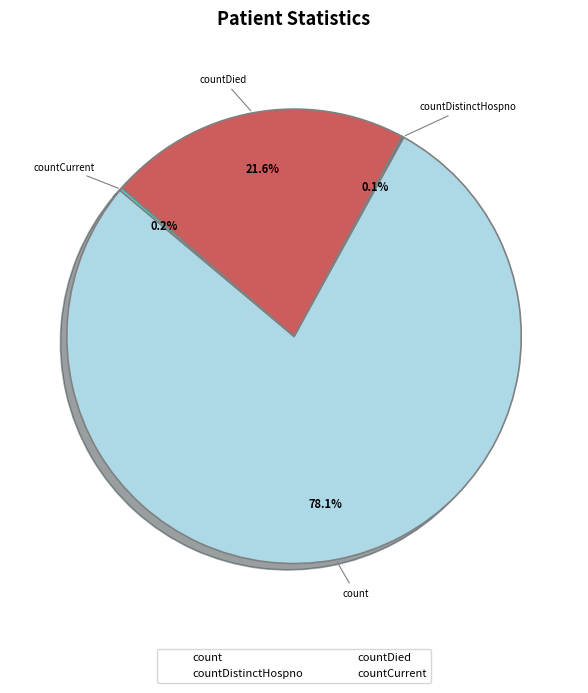

What percentage is the count slice, to the nearest percent?

78%